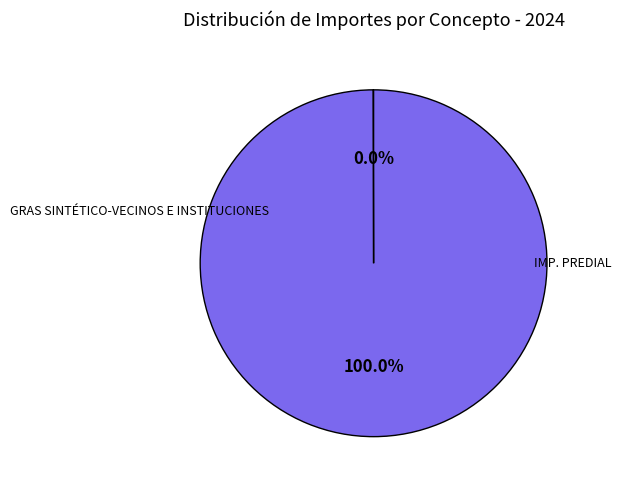

Is there any slice that represents more than half of the pie?

Yes